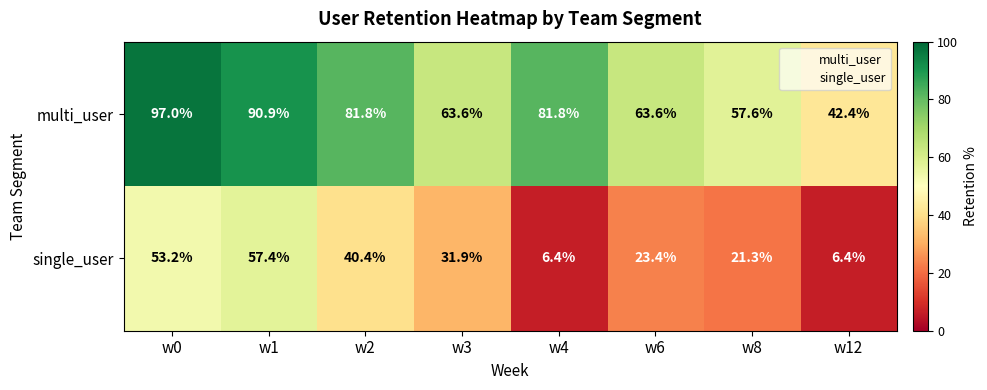

The value of single_user at w3 is 45.0. True or false?

False